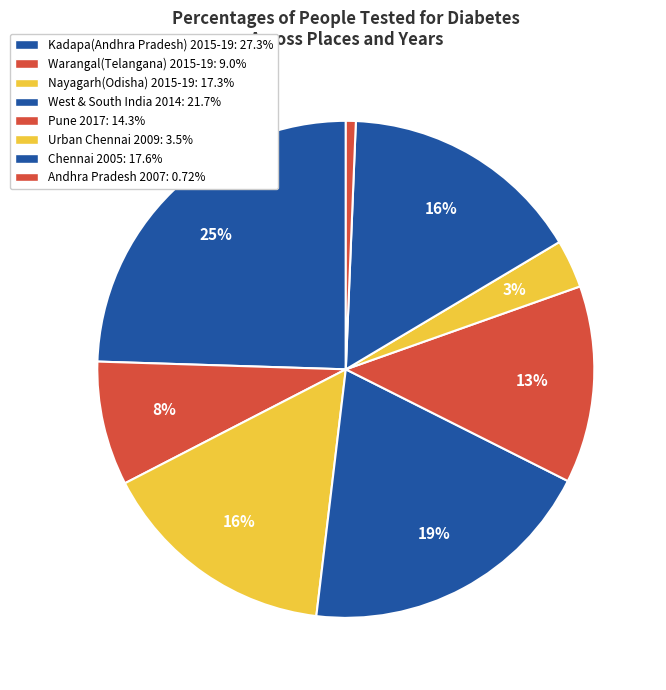

What percentage is the West & South India 2014 slice, to the nearest percent?

19%